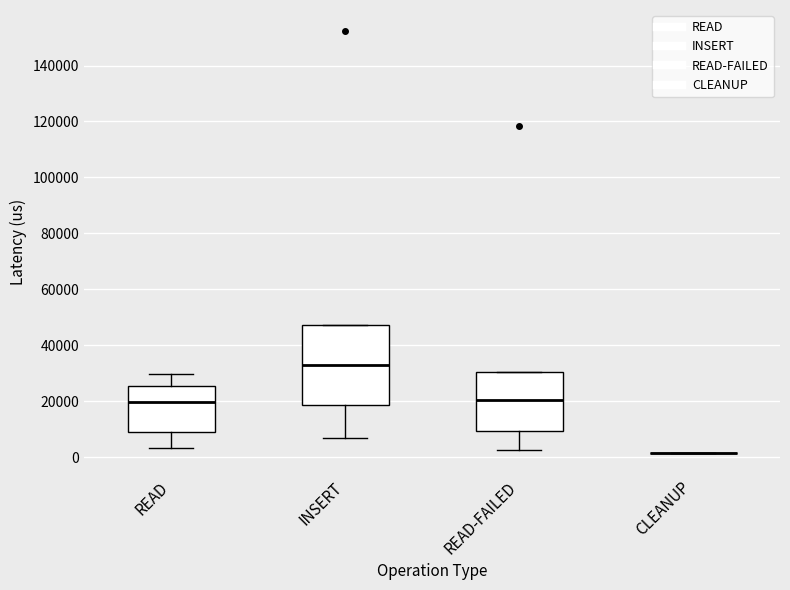

Reading left to right, transcribe this box plot: for each box, give where its median line is, the range the box spans, and where its two whiskers end, as read against the y-axis. The values are not printed on the chart, so give them approximately, as read against the axis.

READ: median 20000, box 10000 to 26000, whiskers 4000 to 30000
INSERT: median 32000, box 18000 to 48000, whiskers 6000 to 48000
READ-FAILED: median 20000, box 10000 to 30000, whiskers 2000 to 30000
CLEANUP: box collapsed to a line at 2000, whiskers 2000 to 2000